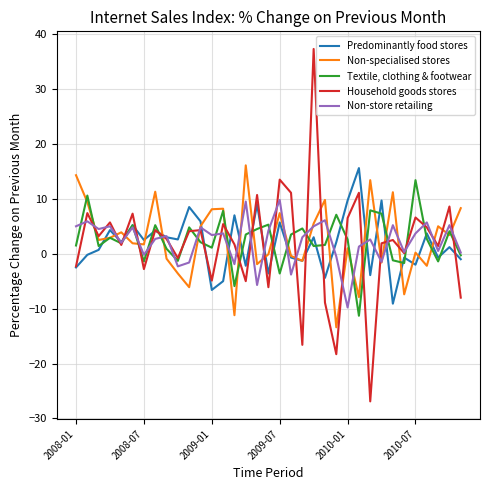

What is the sum of all Non-specialised stores values?

92.5